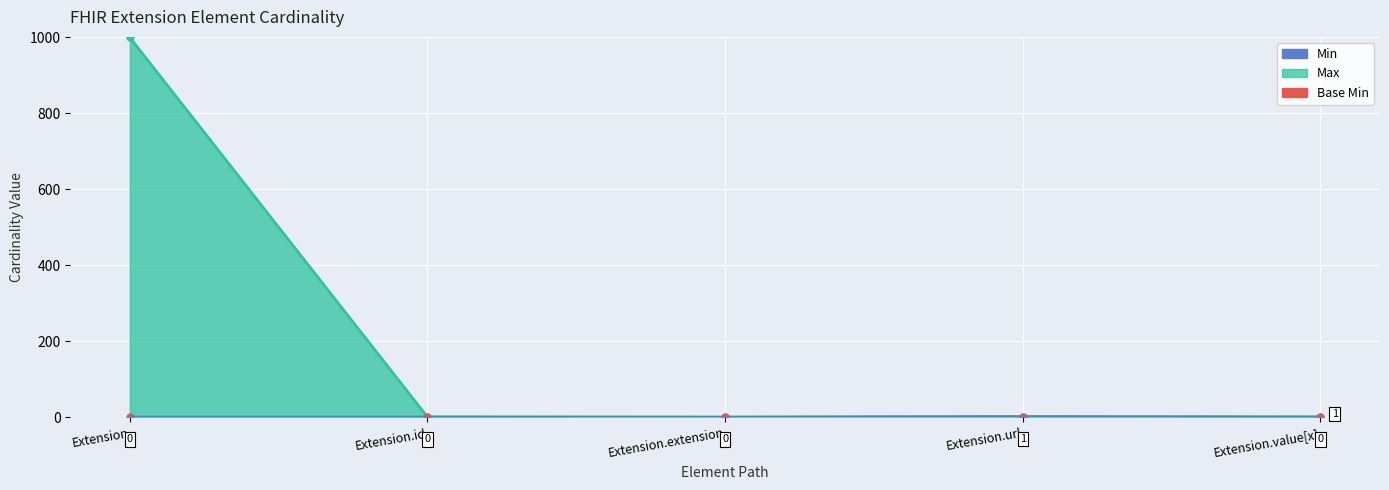

In Min, how many points are higher than both neighbors (excluding endpoints)?

1